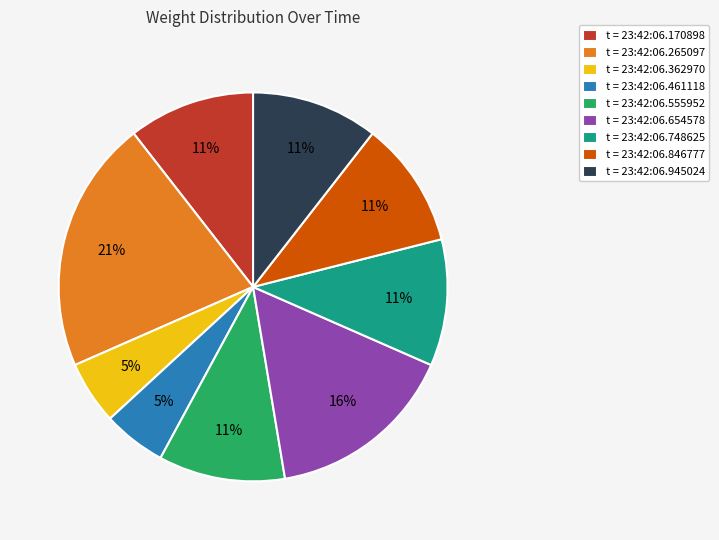

Is there a majority slice in this chart?

No